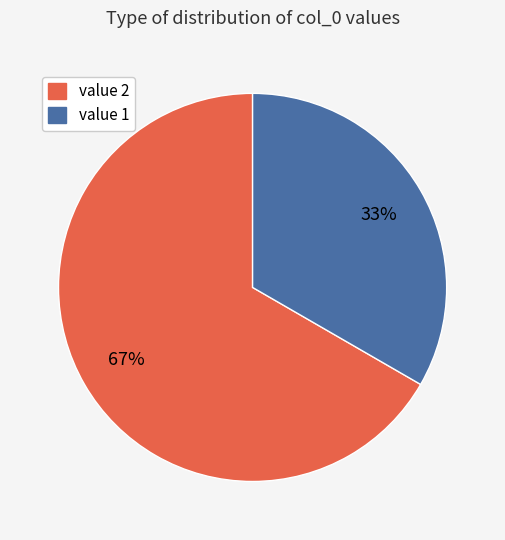

To the nearest percent, what portion does value 1 represent?

33%